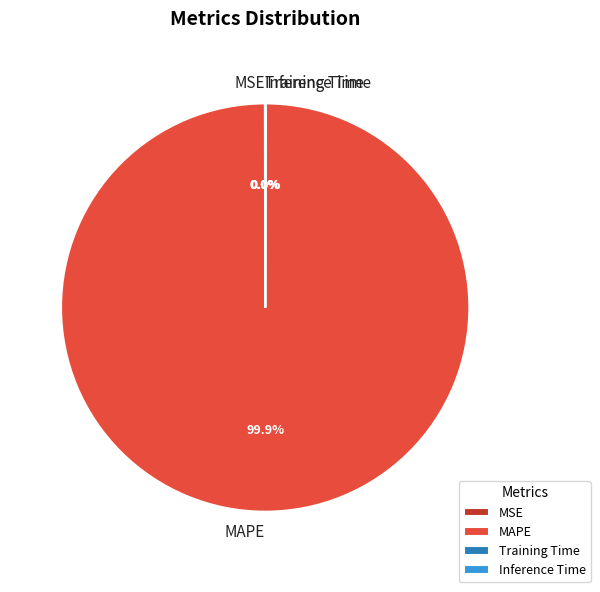

Is there a majority slice in this chart?

Yes